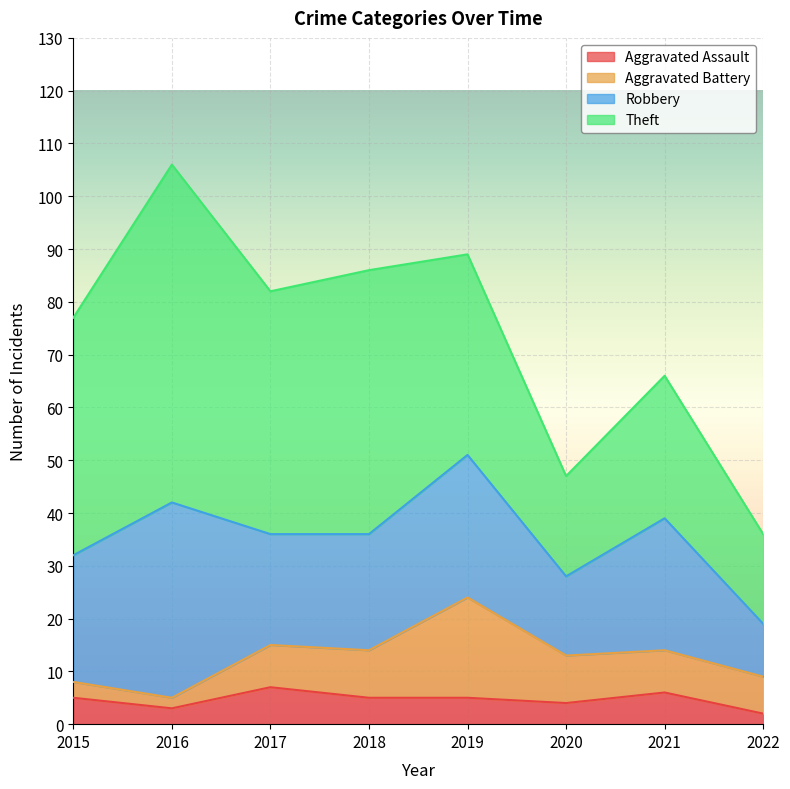

Reading left to right, what are all the values shown in this chart?

Aggravated Assault: 2015=5	2016=3	2017=7	2018=5	2019=5	2020=4	2021=6	2022=2
Aggravated Battery: 2015=3	2016=2	2017=8	2018=9	2019=19	2020=9	2021=8	2022=7
Robbery: 2015=24	2016=37	2017=21	2018=22	2019=27	2020=15	2021=25	2022=10
Theft: 2015=45	2016=64	2017=46	2018=50	2019=38	2020=19	2021=27	2022=17